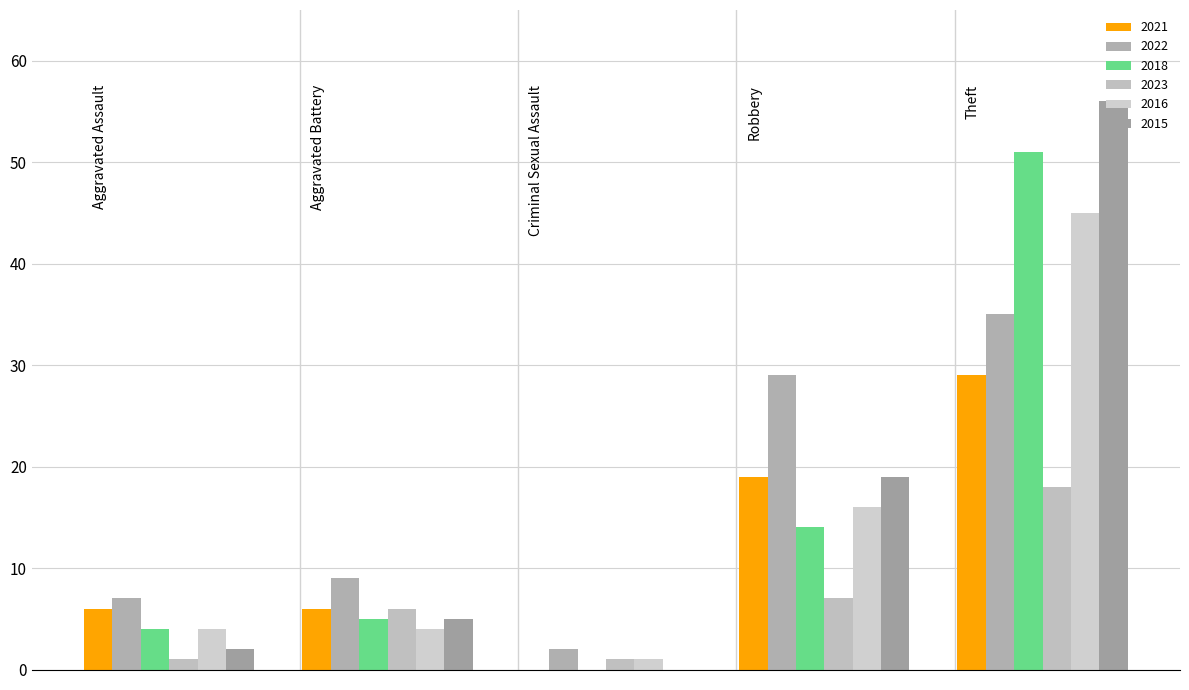

How many series are shown in this chart?

6